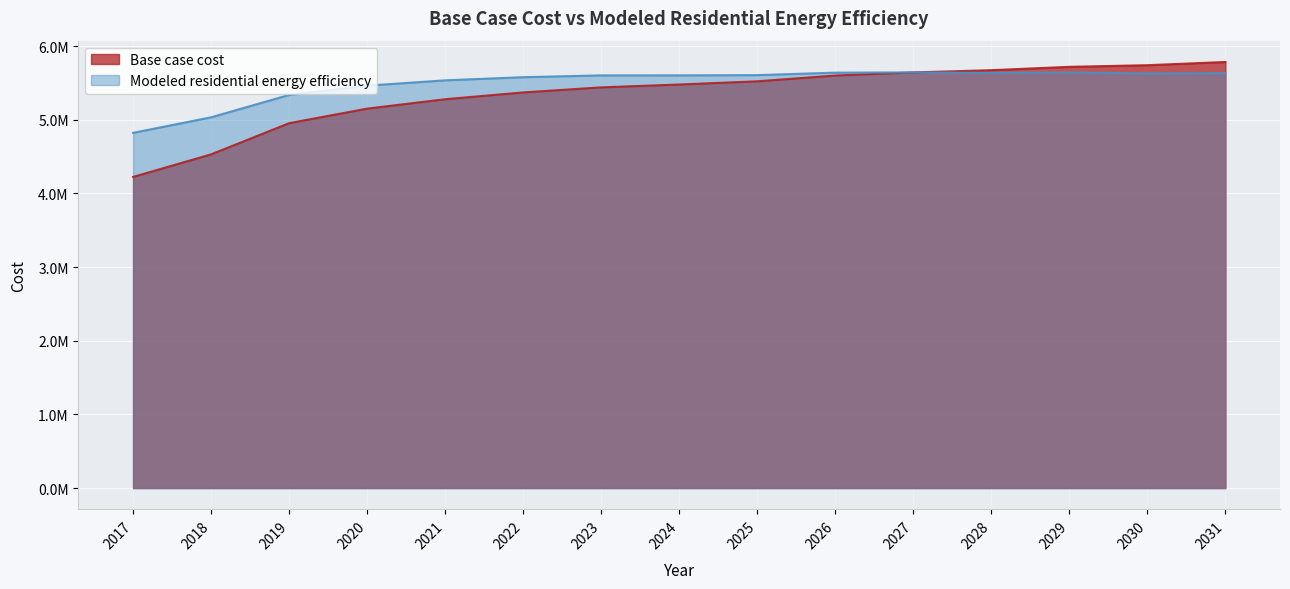

At how many categories does at least one series exceed 4385597?

15